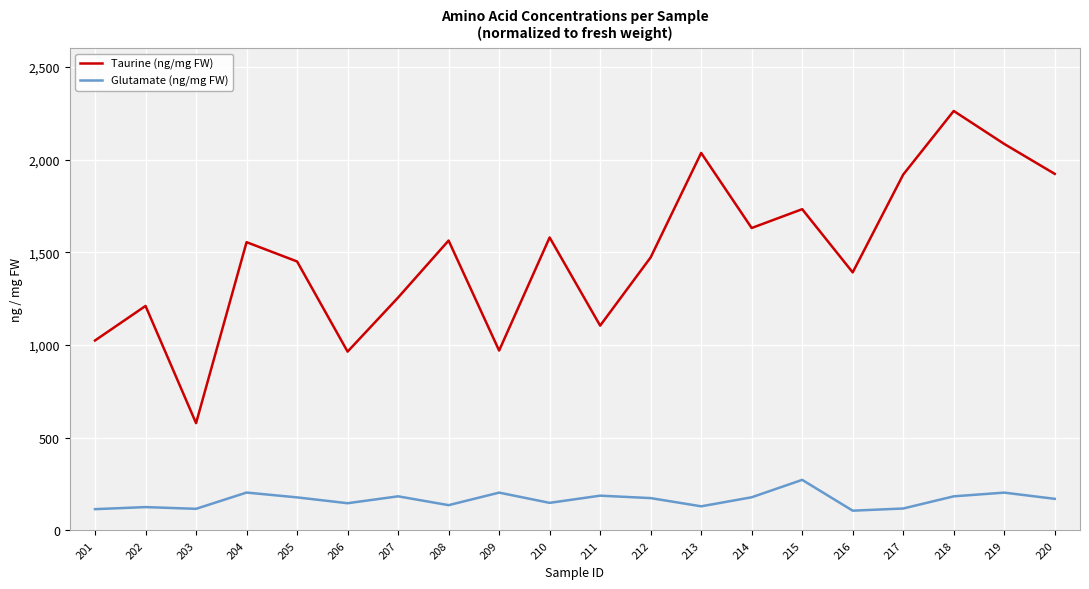

True or false: Glutamate (ng/mg FW) and Taurine (ng/mg FW) cross at least once.

False